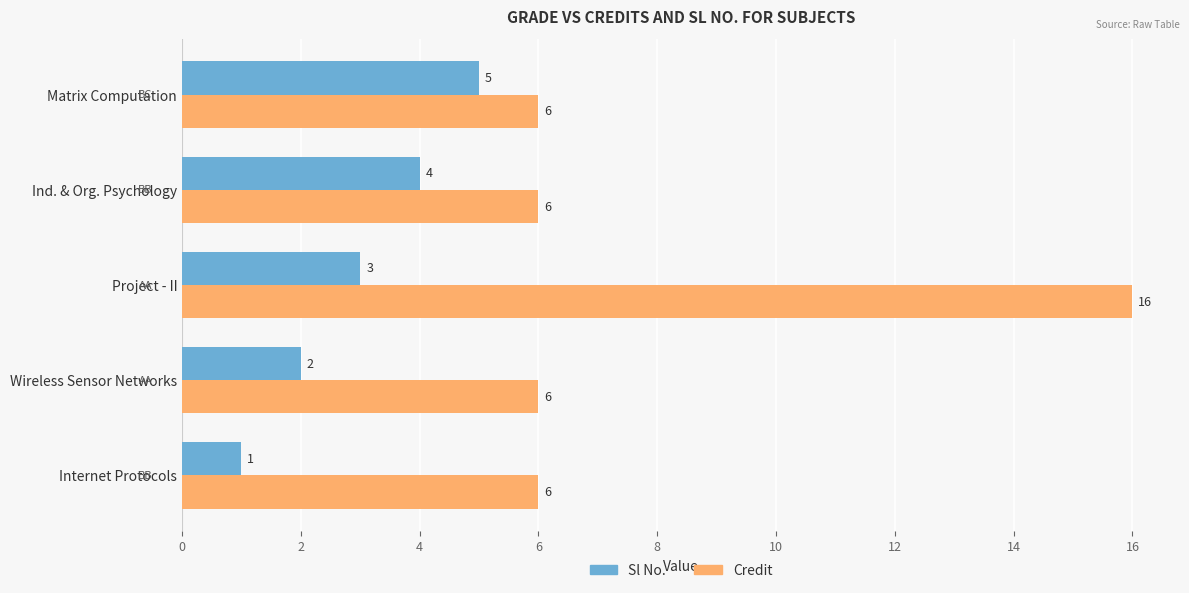

Which series has the largest range (max minus min)?

Credit